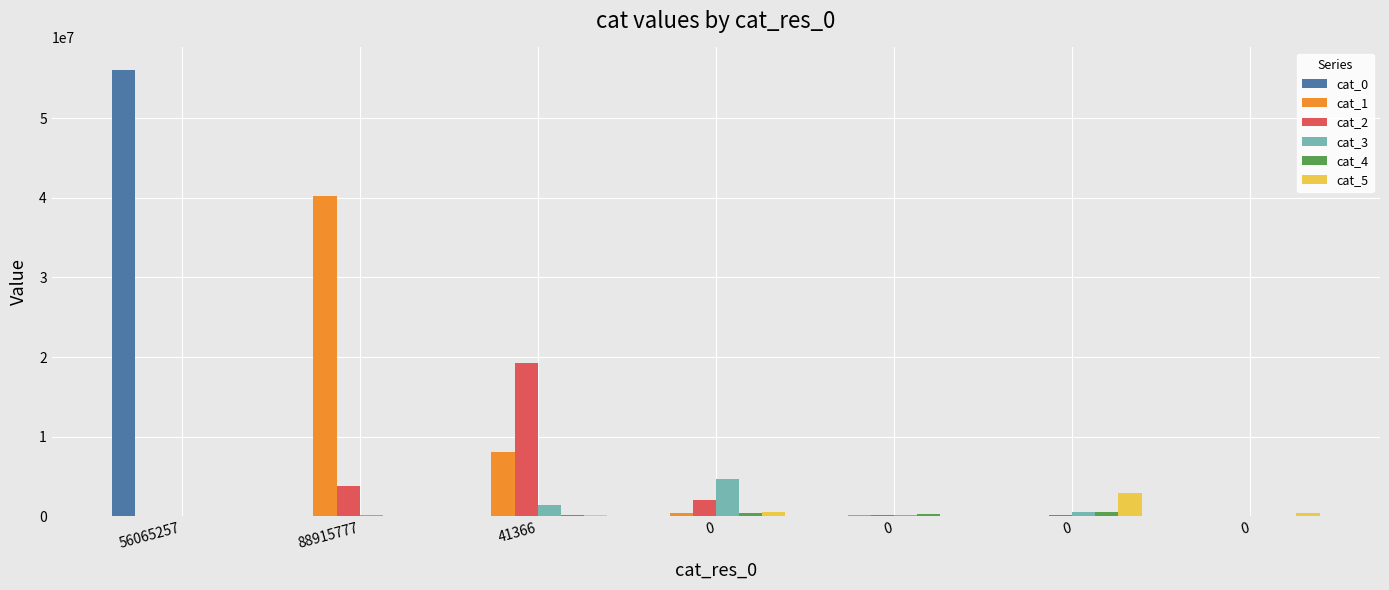

Which series has the widest spread of values?

cat_0